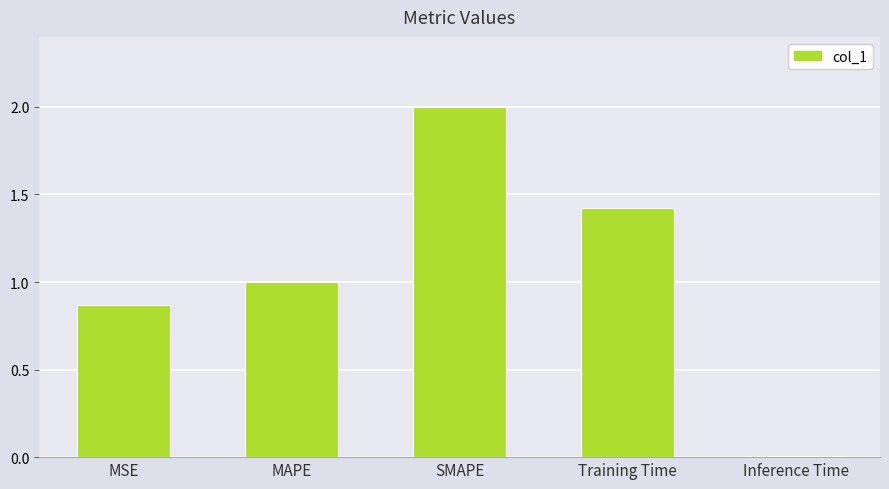

What is the difference between the values at SMAPE and MAPE?

1.0